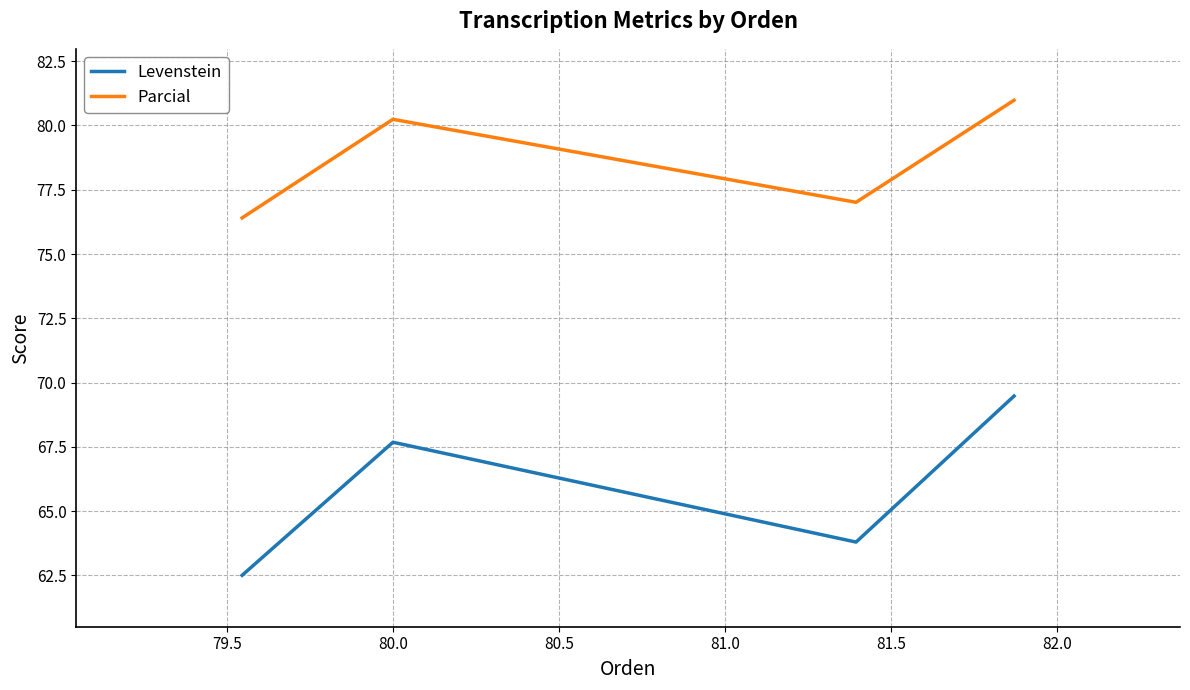

What are all the series names shown in the legend?

Levenstein, Parcial